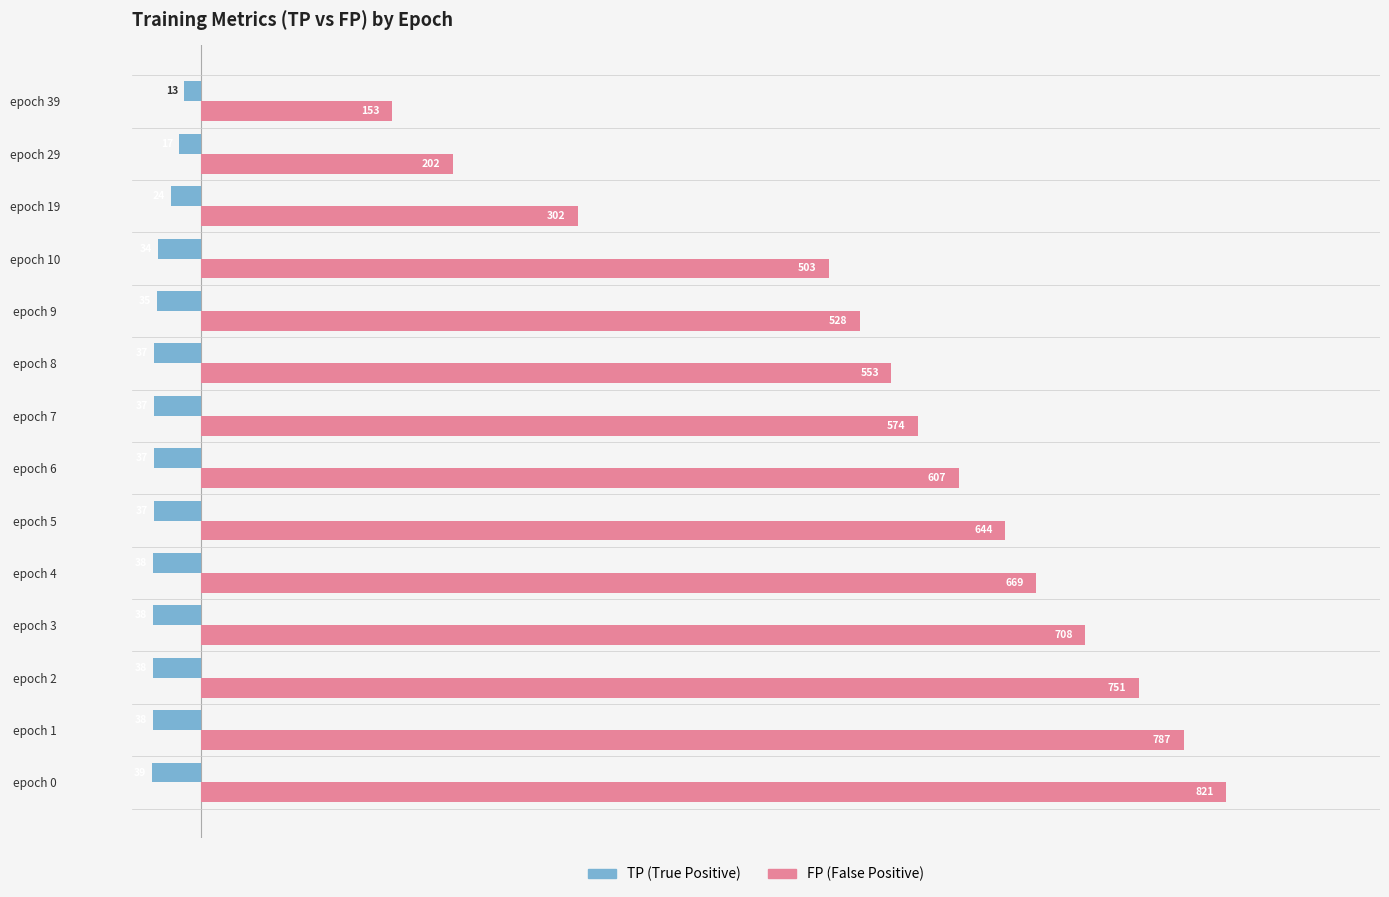

At which category does the chart reach its minimum across all series?

epoch 0